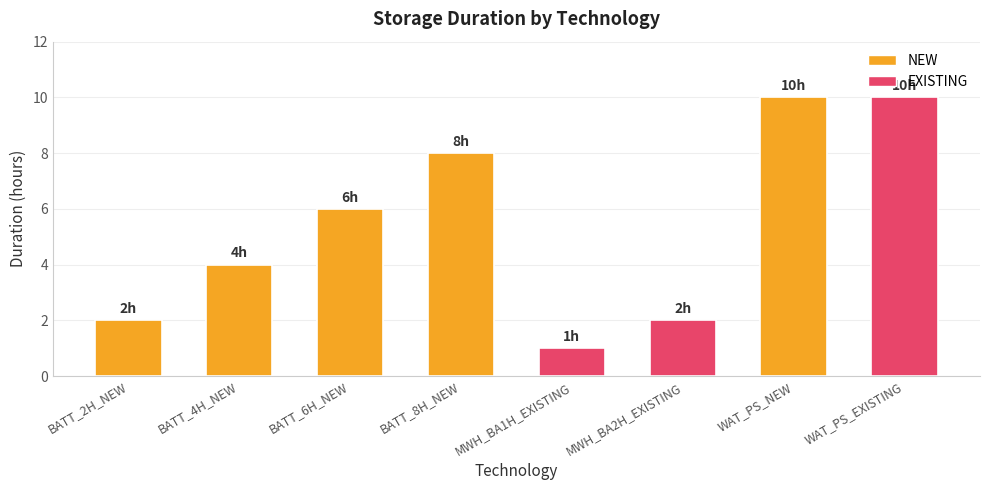

Reading left to right, extract all data points from this chart.

BATT_2H_NEW=2	BATT_4H_NEW=4	BATT_6H_NEW=6	BATT_8H_NEW=8	MWH_BA1H_EXISTING=1	MWH_BA2H_EXISTING=2	WAT_PS_NEW=10	WAT_PS_EXISTING=10